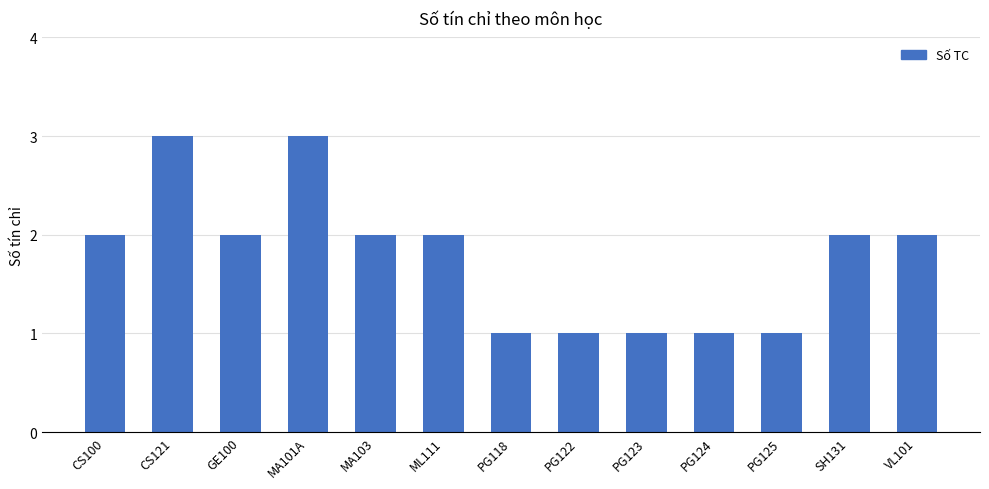

What is the ratio of the value at PG124 to the value at VL101?

0.5